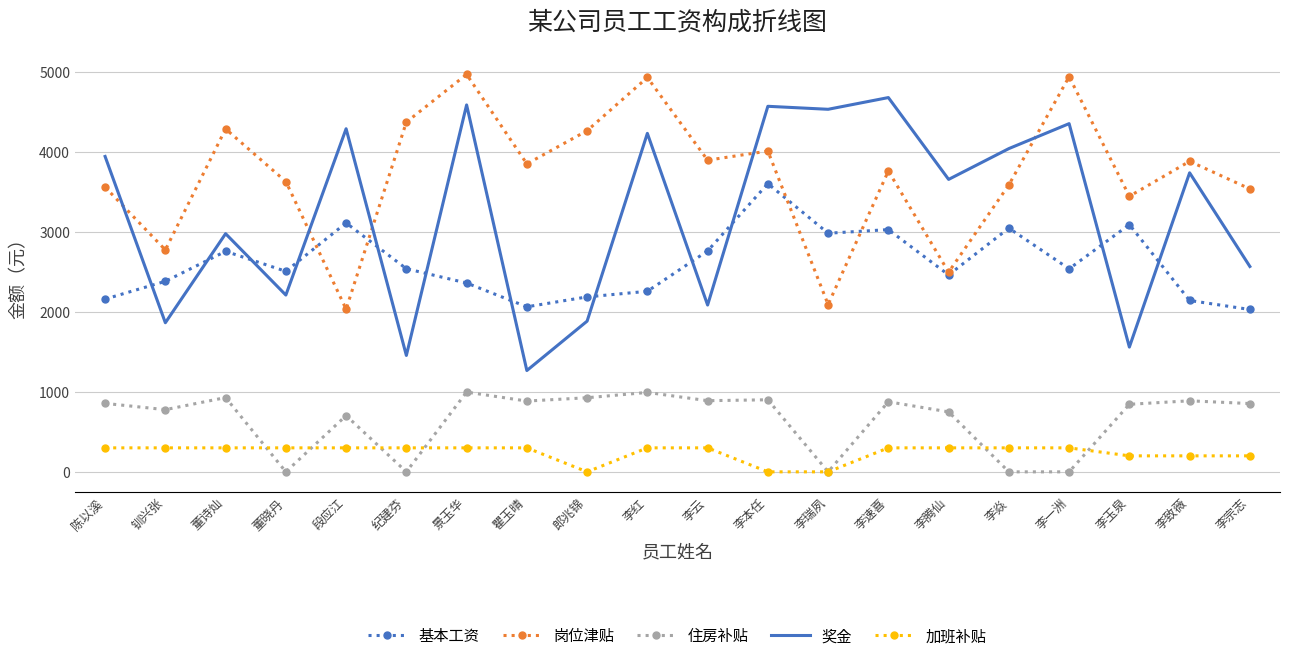

Where is the first local maximum for 岗位津贴?

董诗灿